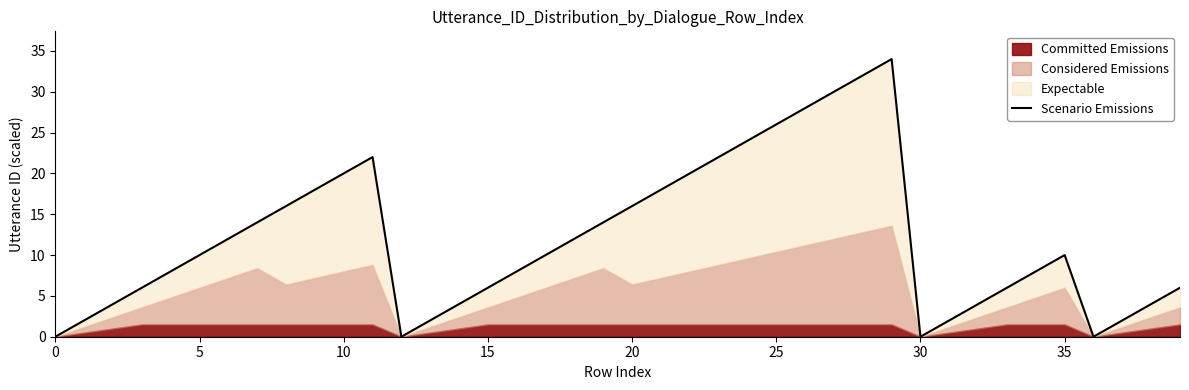

What is the label of the 27th point from the left?

26